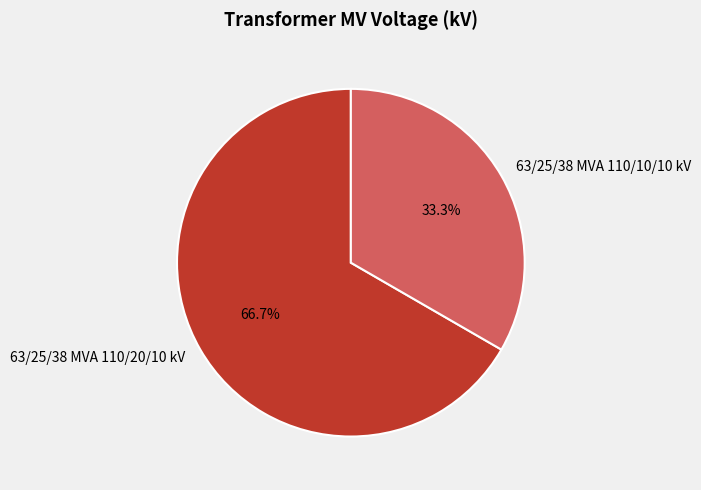

Which category accounts for the majority?

63/25/38 MVA 110/20/10 kV